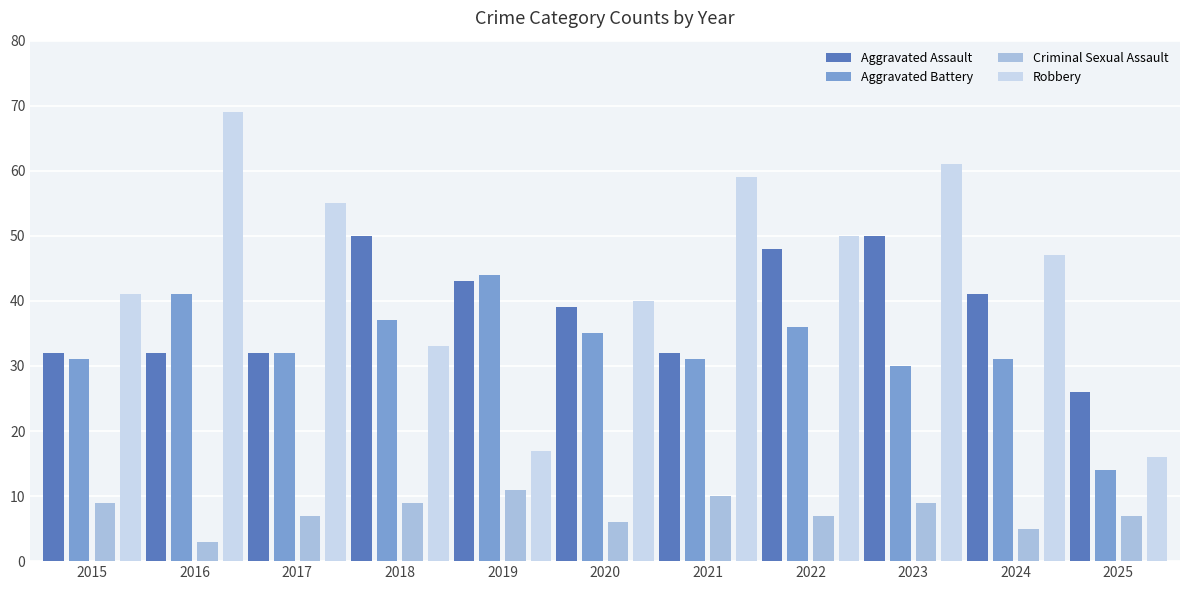

True or false: Robbery has a value of 18 at 2020.

False